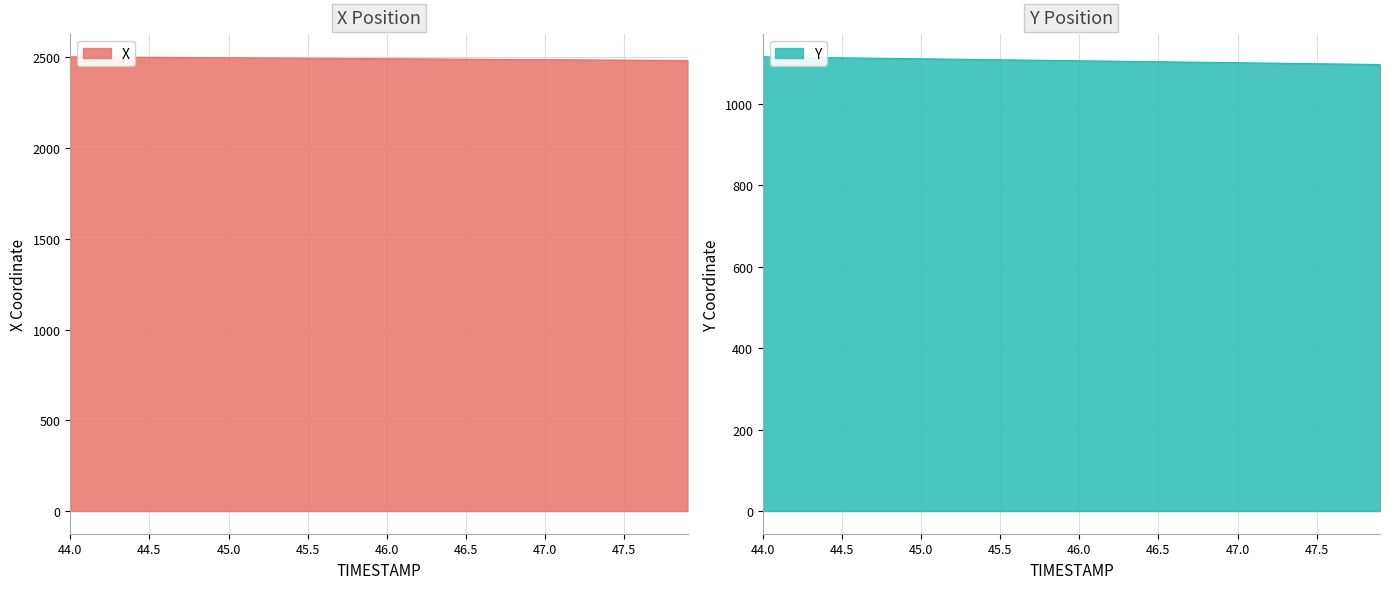

True or false: Y and X intersect in this chart.

False